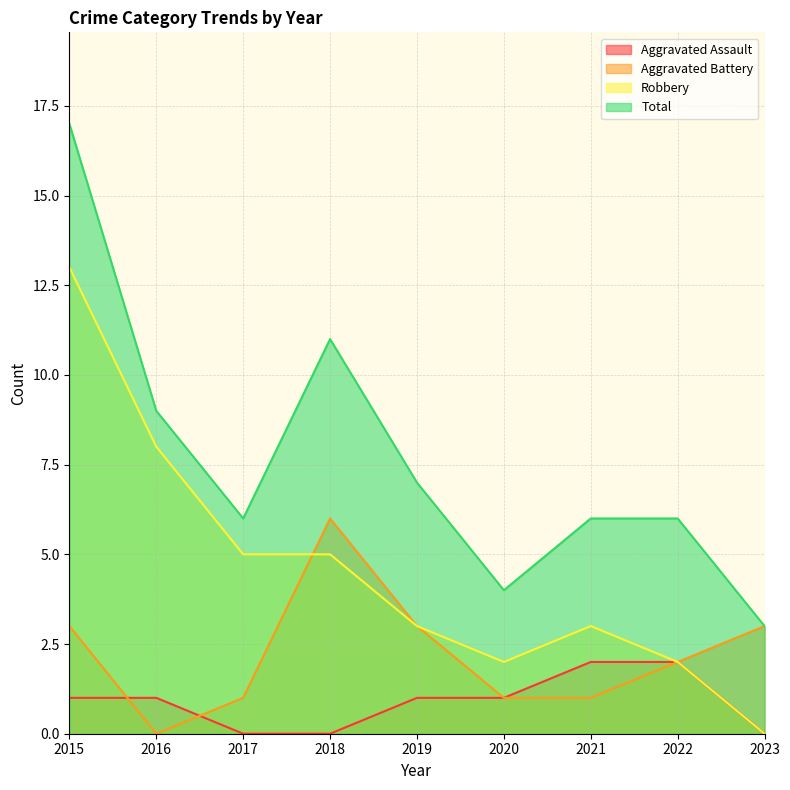

What is the spread (max minus min) of values at 2020?

3